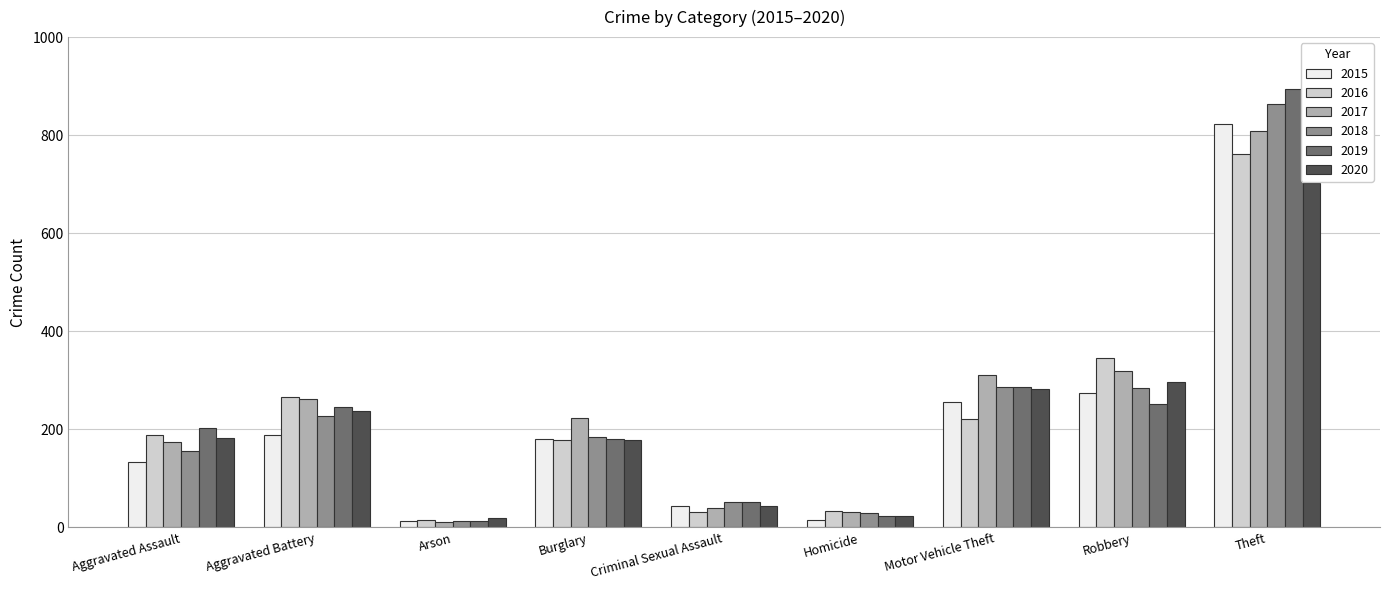

True or false: 2020 has a value of 183 at Aggravated Assault.

True